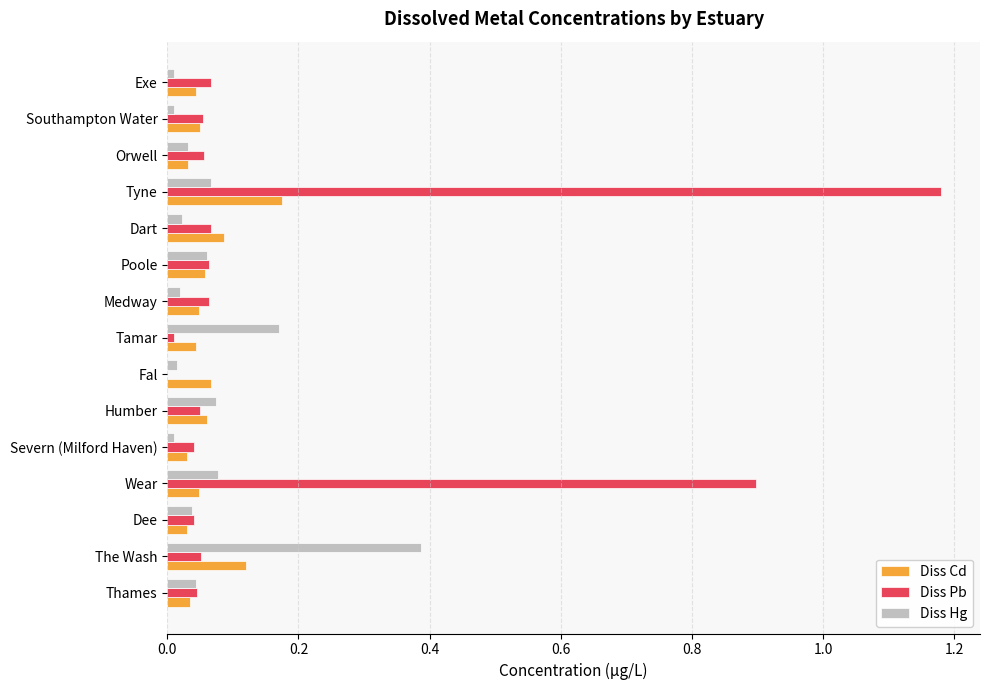

What is the sum of all Diss Hg values?

1.0